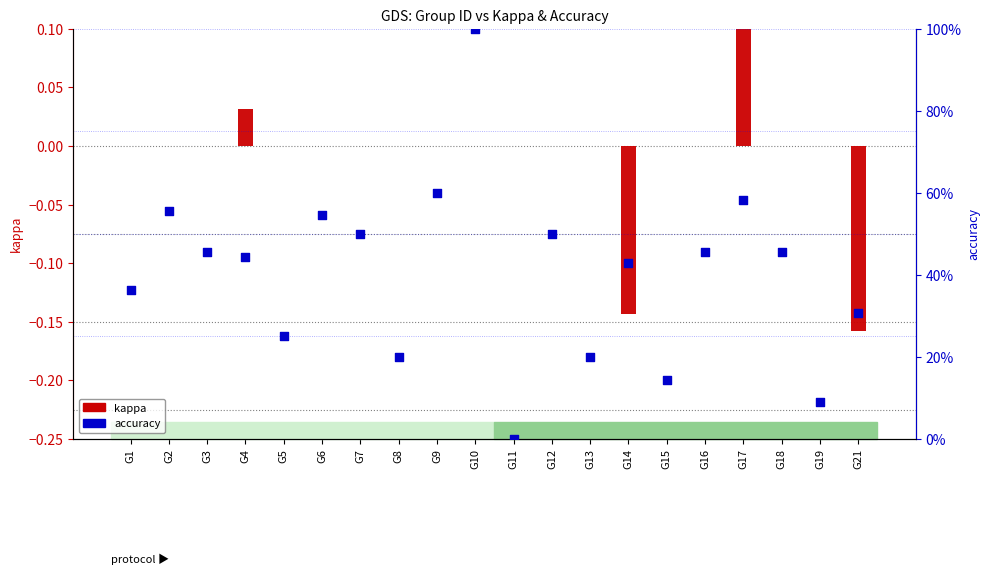

Which series contains the highest Y value?

accuracy